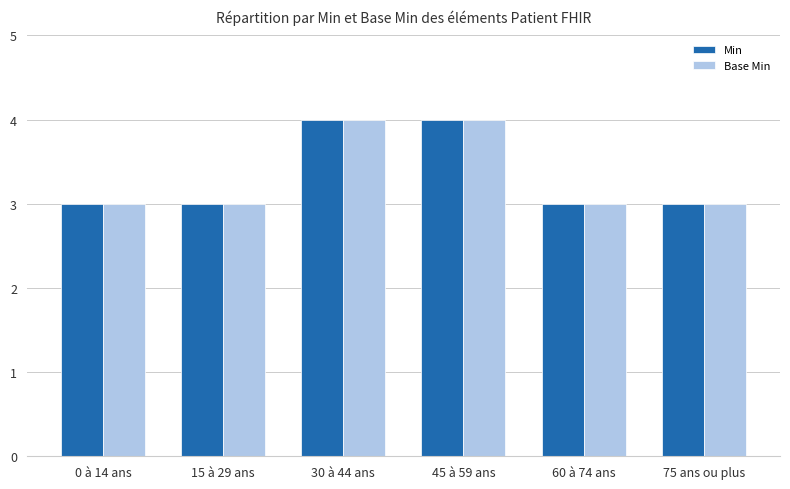

What is the minimum value shown in the chart?

3